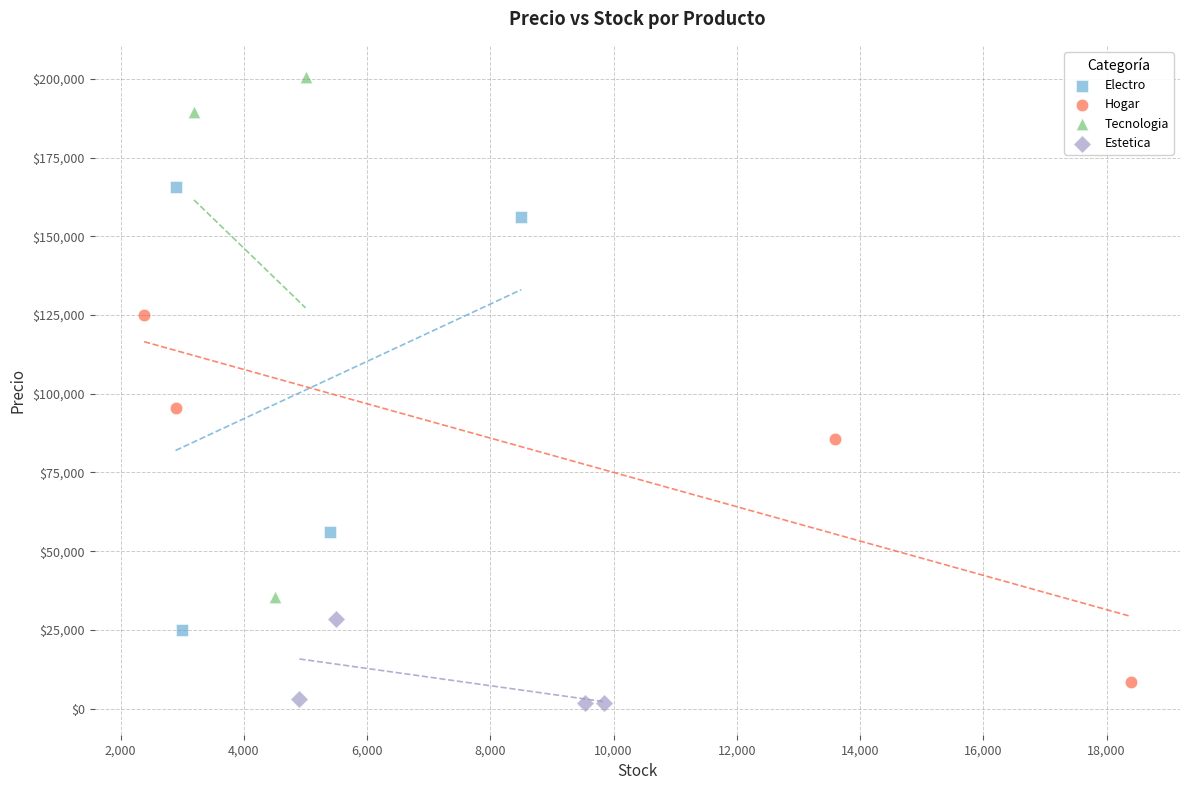

Which series contains the highest Y value?

Tecnologia